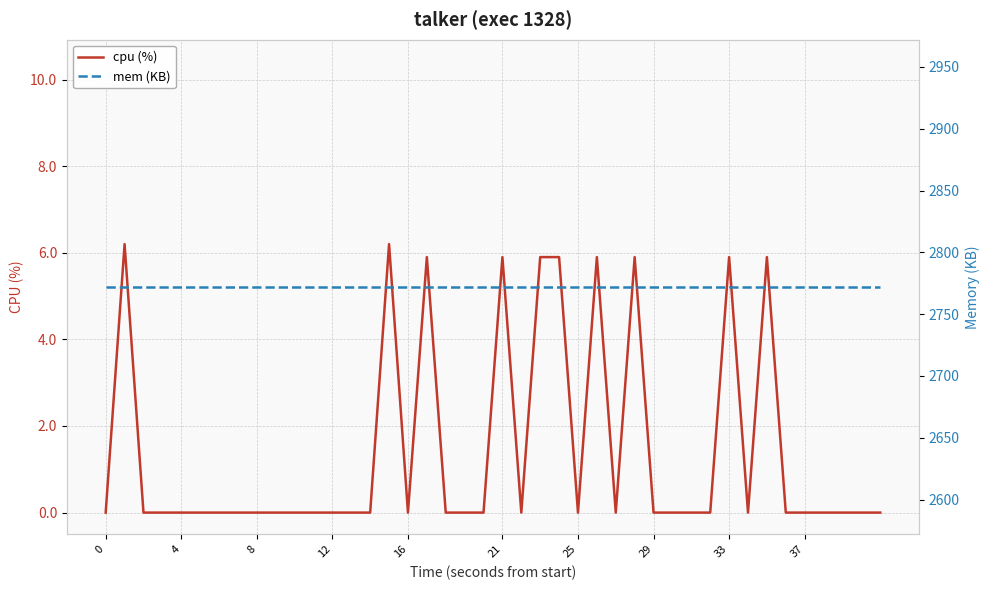

Does the chart display data point markers on the line(s)?

No